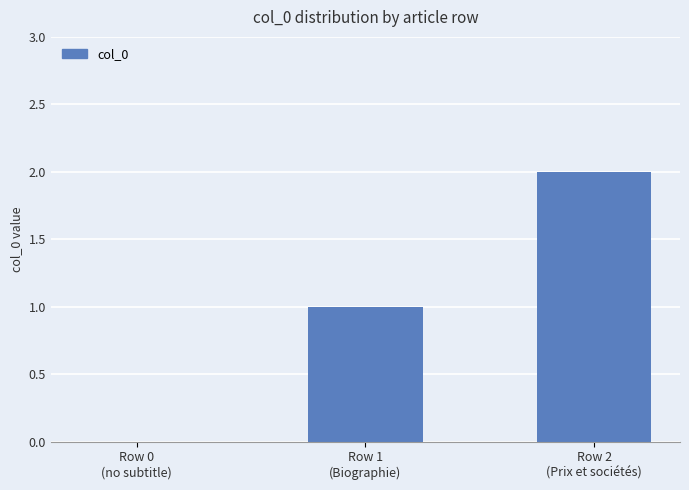

What is the sum of all values?

3